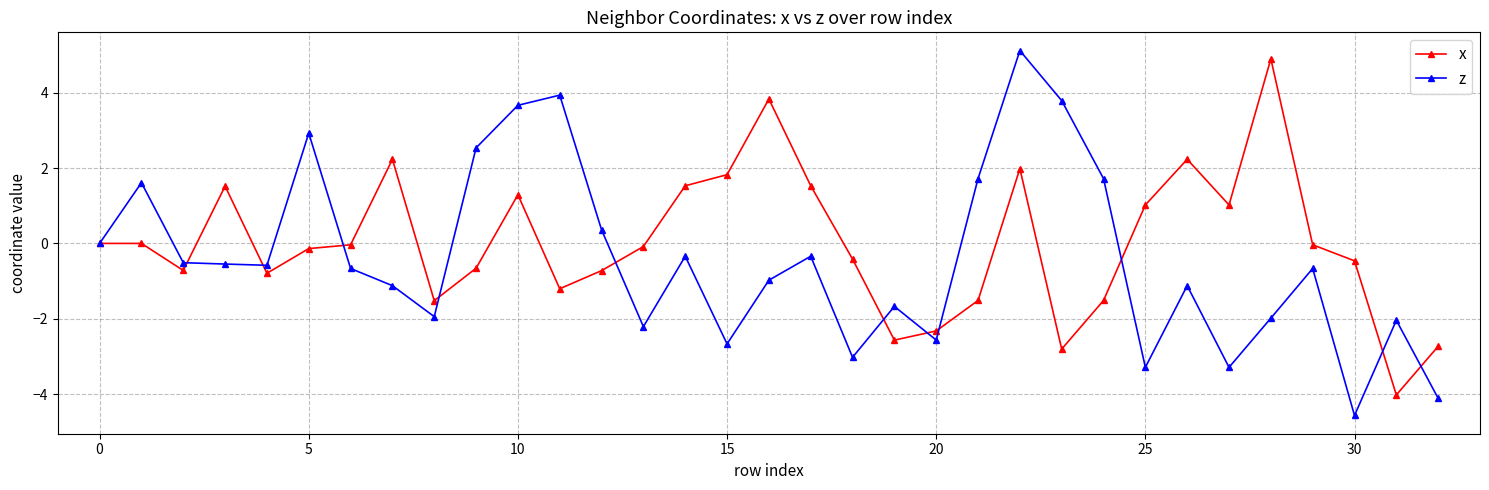

Which series has the widest spread of values?

z